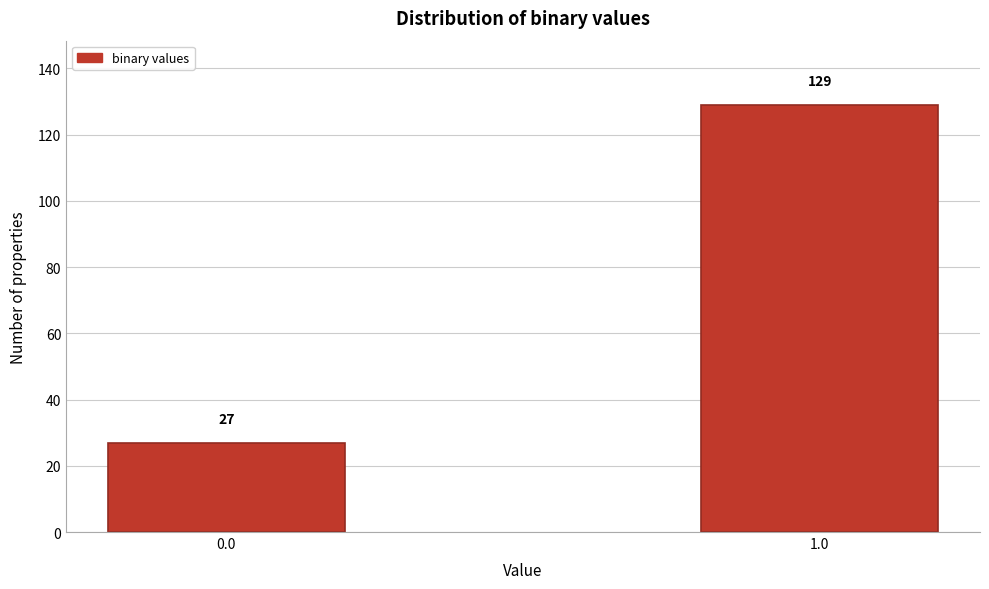

Reading right to left, list all the values displayed in this chart.

129	27